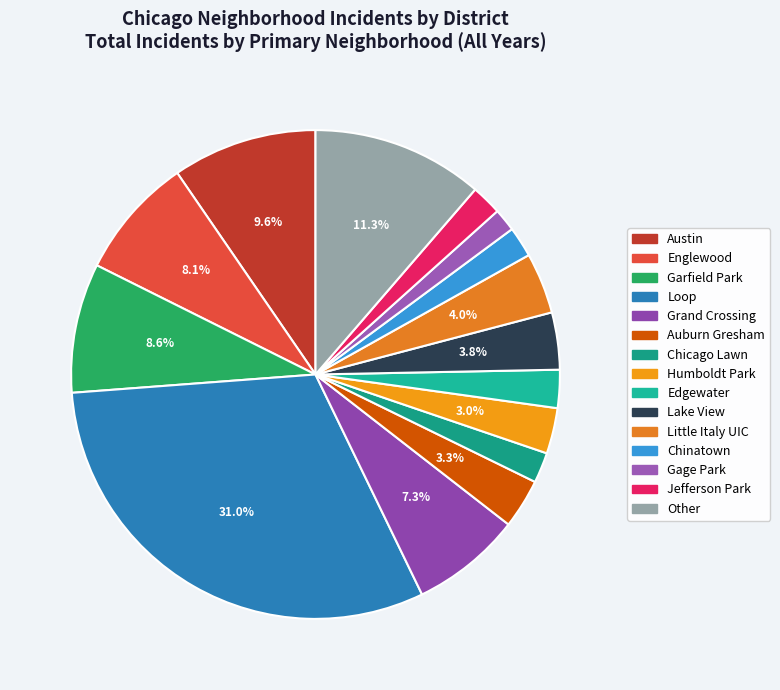

Rank the categories by value from lowest to highest.

Gage Park, Jefferson Park, Chicago Lawn, Chinatown, Edgewater, Humboldt Park, Auburn Gresham, Lake View, Little Italy UIC, Grand Crossing, Englewood, Garfield Park, Austin, Other, Loop